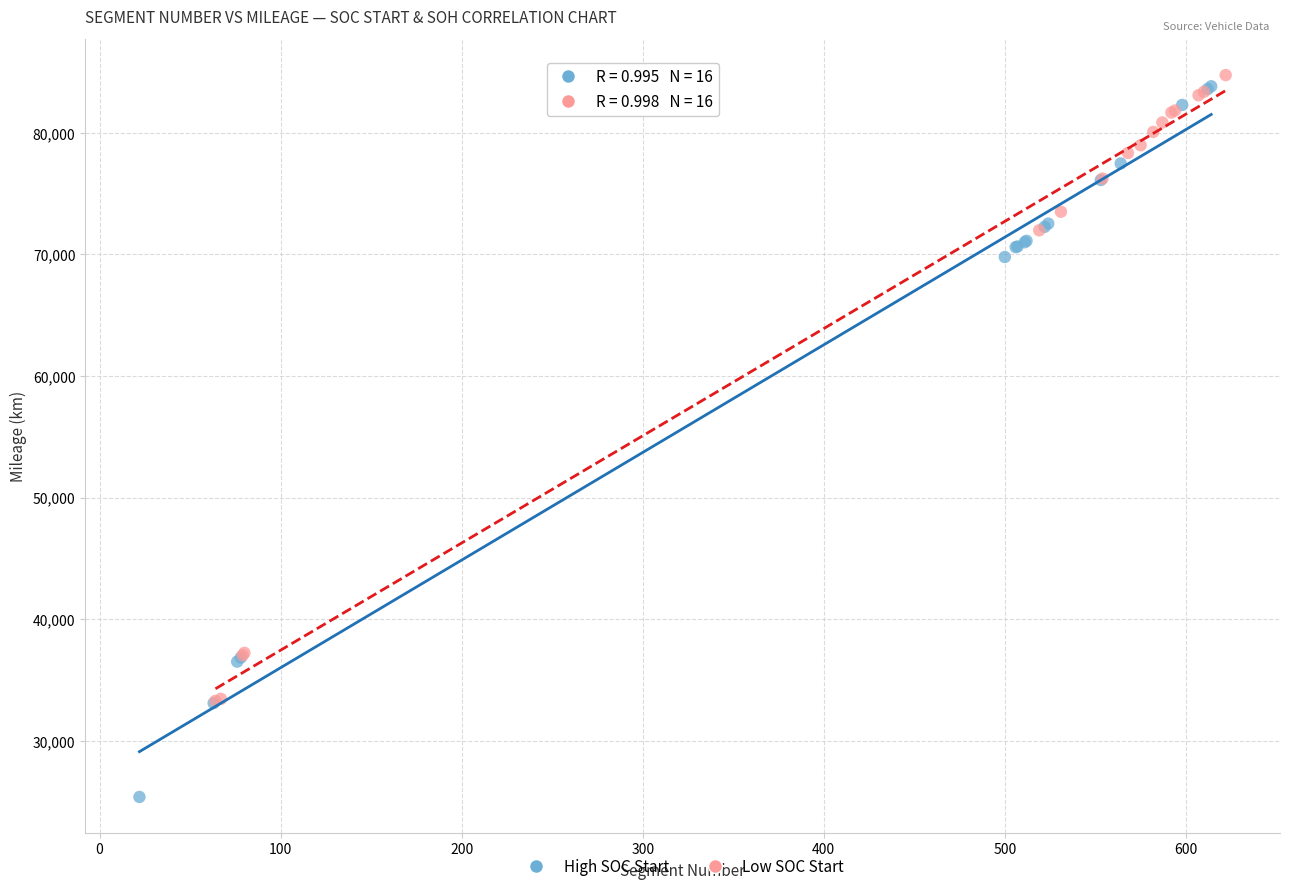

Which series has the largest Y range (max minus min)?

High SOC Start